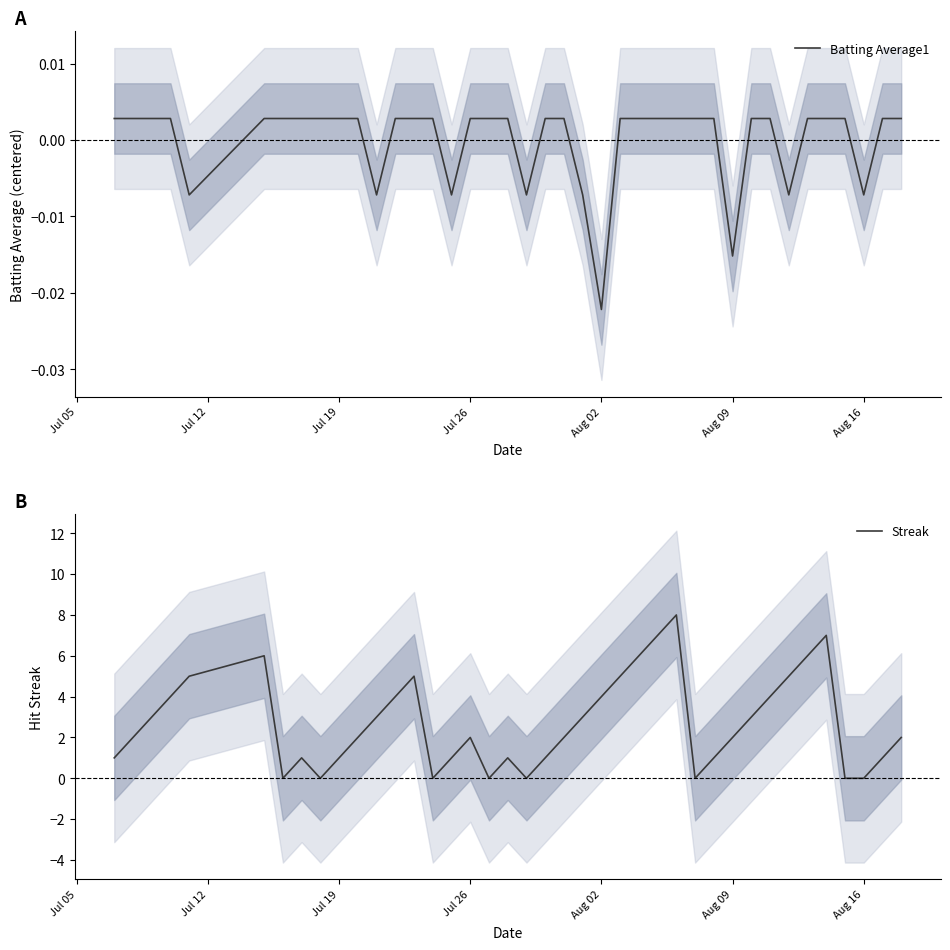

What is the maximum value for Streak?

8